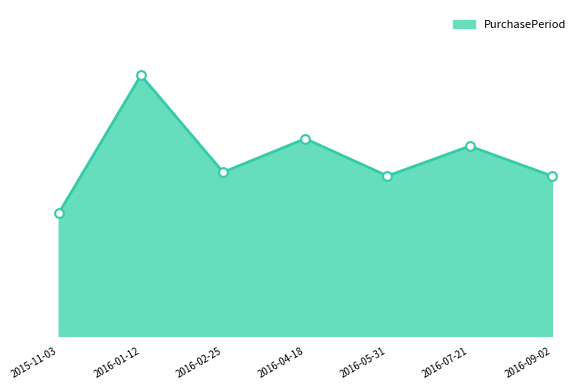

Which has a higher value, 2016-04-18 or 2016-09-02?

2016-04-18